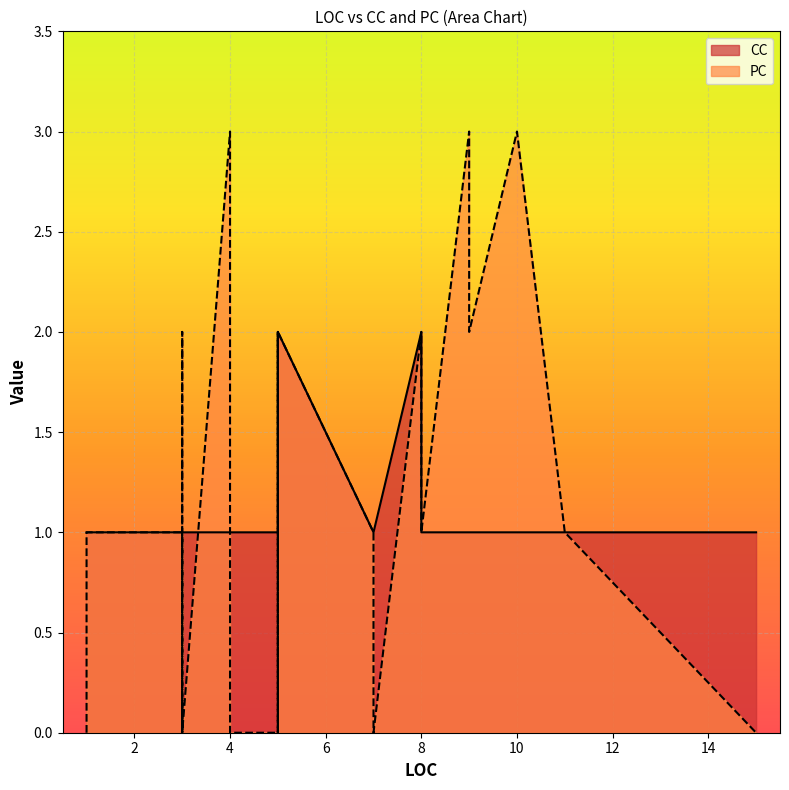

How many series are shown in this chart?

2